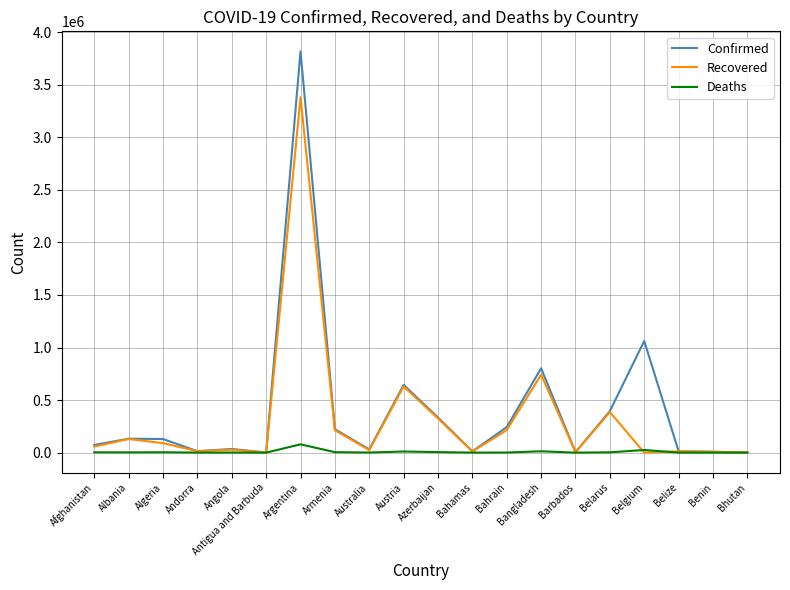

At how many categories does at least one series exceed 1950243?

1